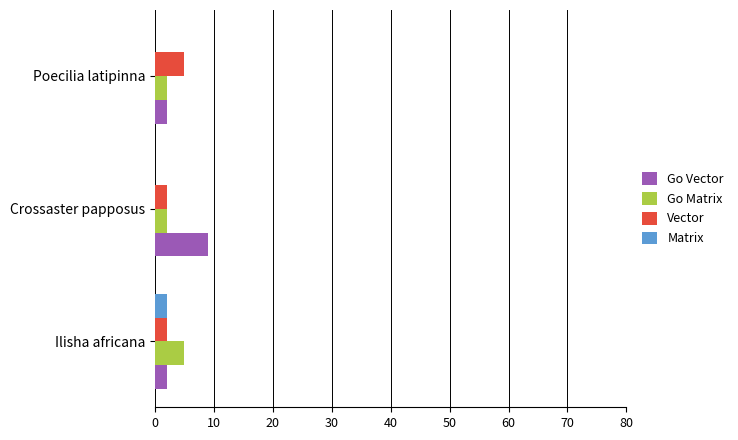

Is it true that Go Matrix equals 5 at Ilisha africana?

True